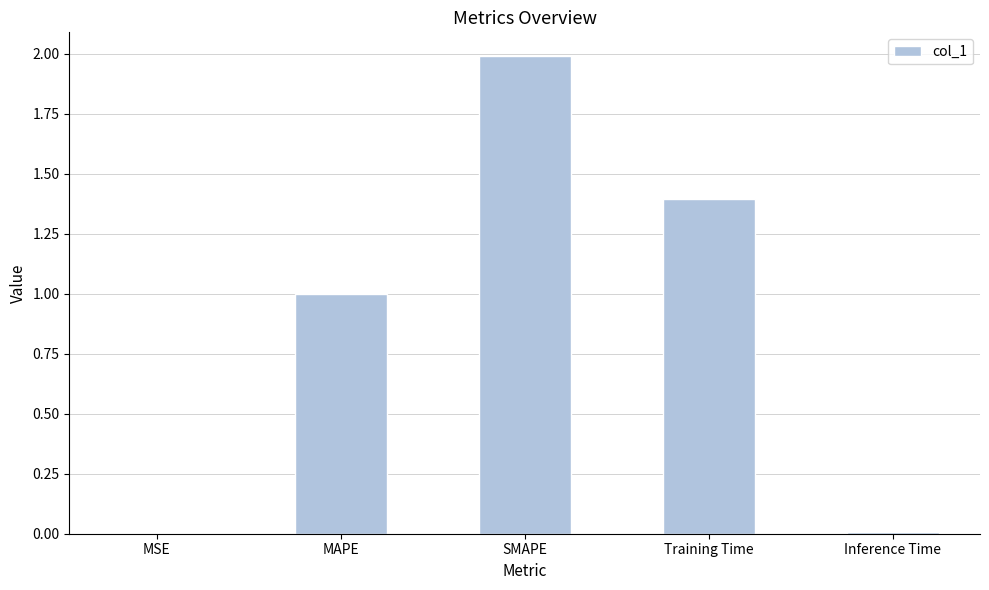

What is the sum of all values?

4.4